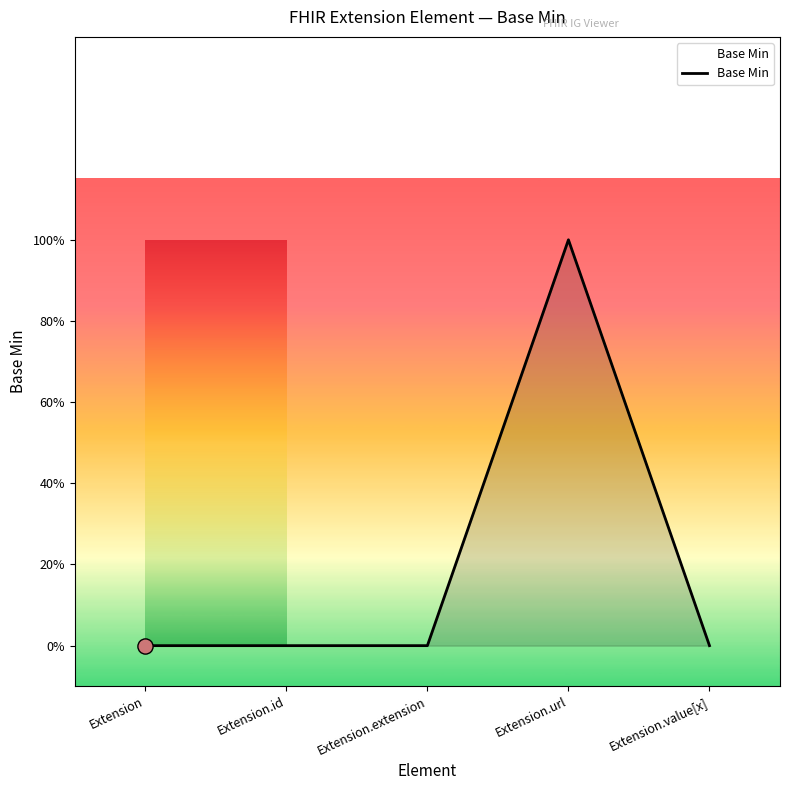

Is this an area chart (filled region under the line)?

Yes